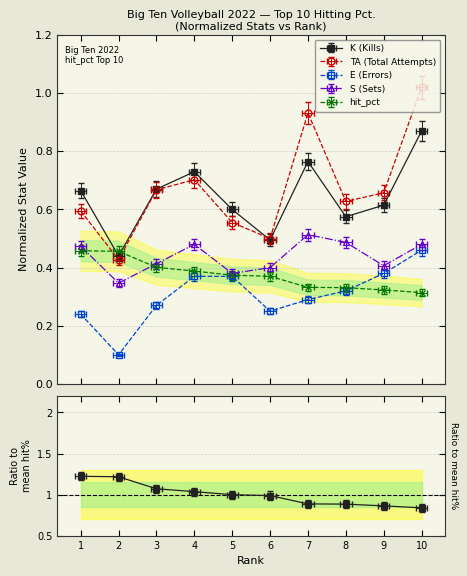

How many categories are shown in the chart?

10